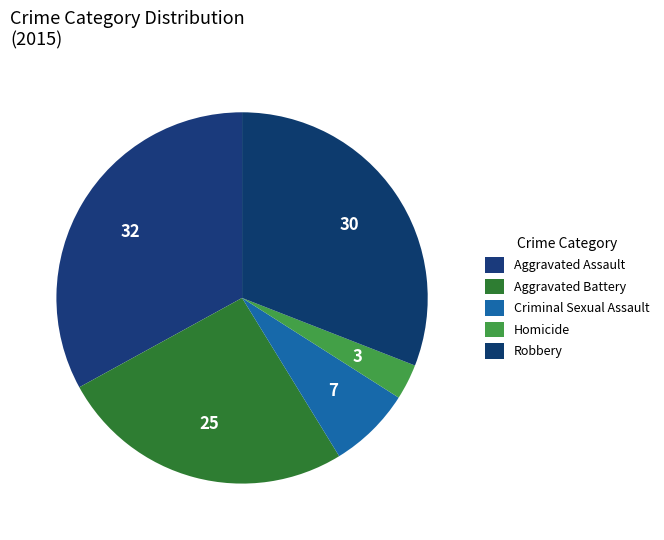

The Aggravated Assault slice represents 33% of the pie. True or false?

True